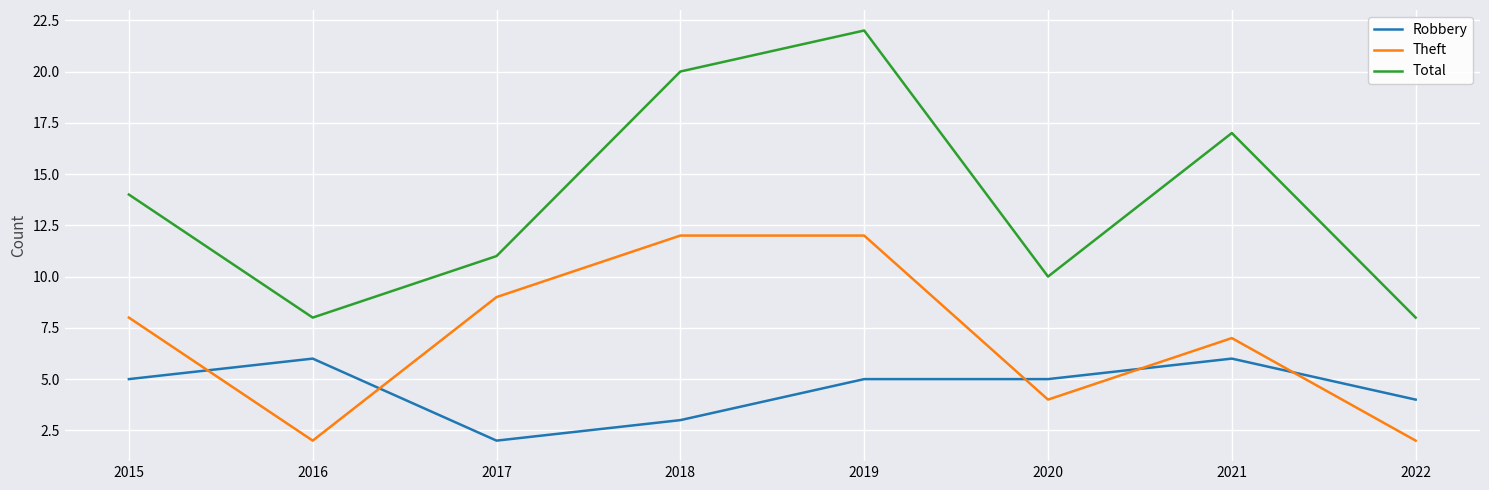

How many lines are shown in the chart?

3